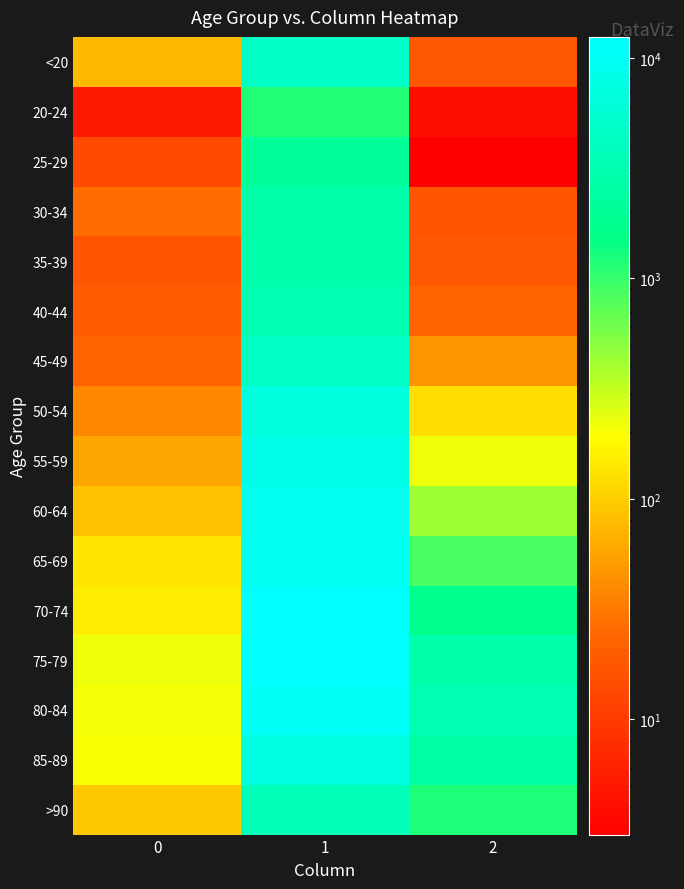

Reading right to left, what are all the values shown in this chart?

<20: 2=18	1=4641	0=77
20-24: 2=4	1=1191	0=5
25-29: 2=3	1=2038	0=14
30-34: 2=17	1=2765	0=27
35-39: 2=18	1=2814	0=17
40-44: 2=24	1=3078	0=20
45-49: 2=47	1=4396	0=23
50-54: 2=126	1=6803	0=39
55-59: 2=227	1=8400	0=59
60-64: 2=426	1=9236	0=84
65-69: 2=850	1=9883	0=137
70-74: 2=1690	1=12018	0=153
75-79: 2=2848	1=12434	0=220
80-84: 2=3273	1=10764	0=209
85-89: 2=2548	1=7417	0=206
>90: 2=1224	1=3604	0=93